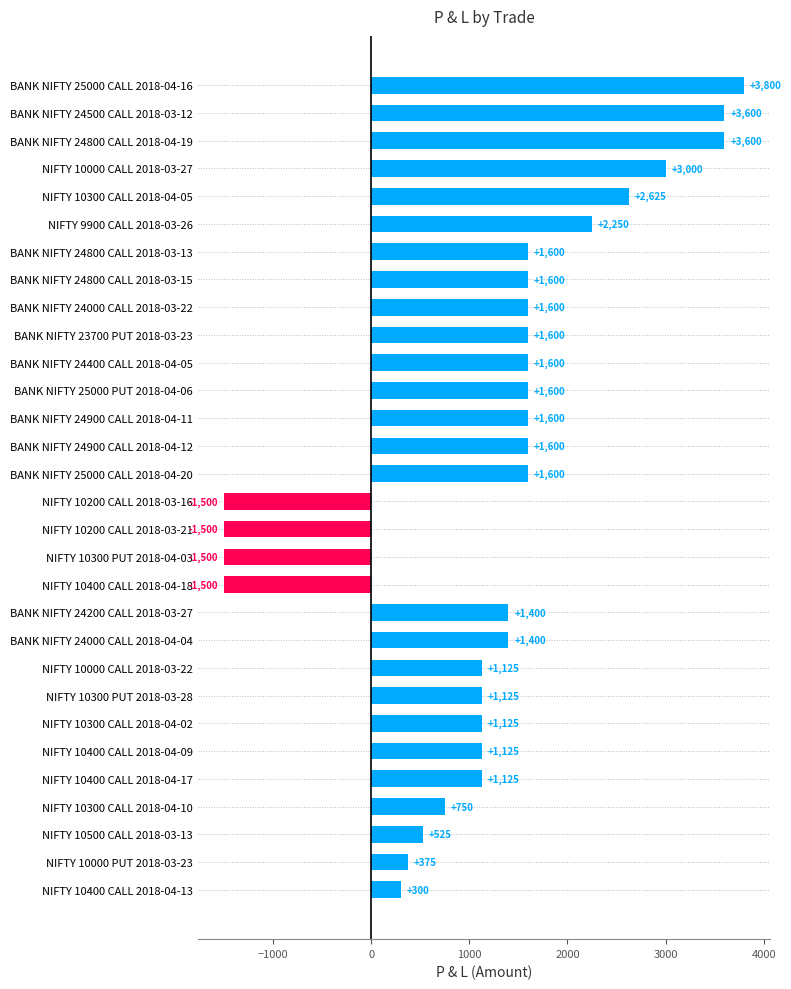

What is the difference between the values at NIFTY 10300 CALL 2018-04-02 and NIFTY 10400 CALL 2018-04-13?

825